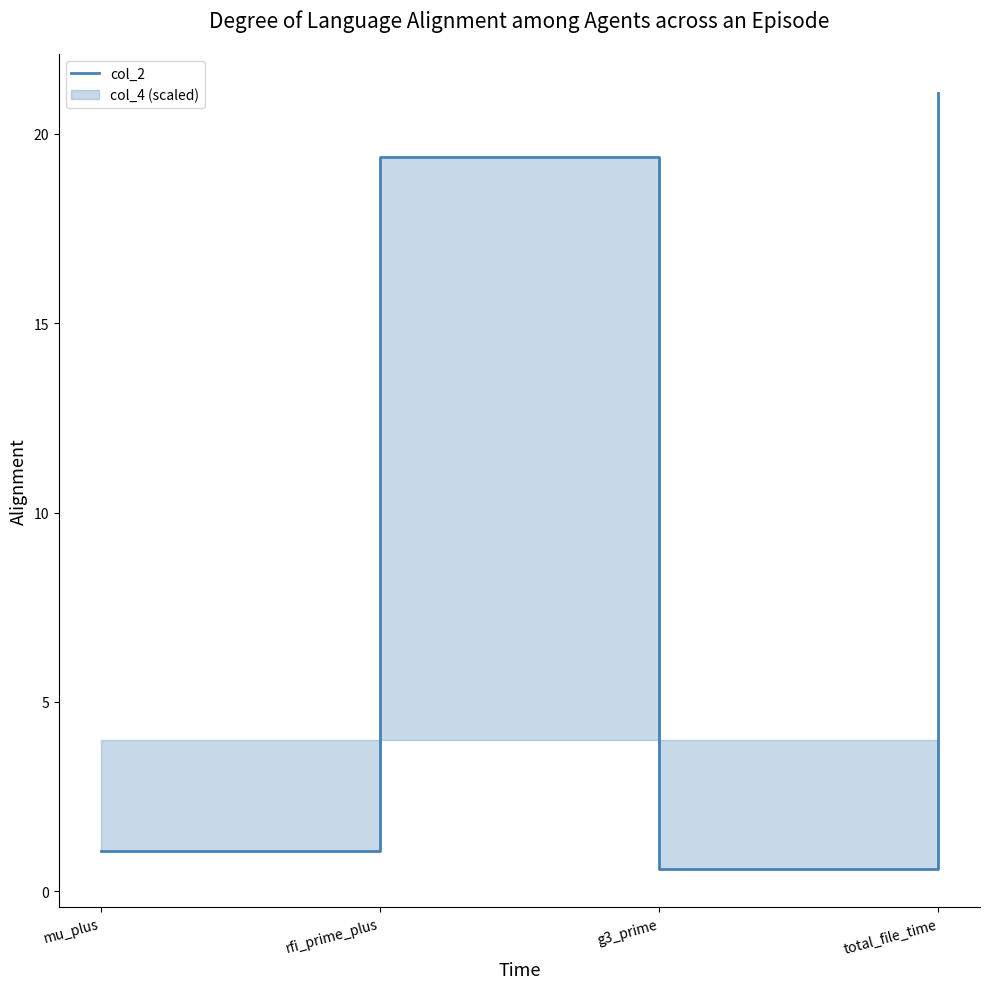

What is the label of the 1st point from the right?

total_file_time